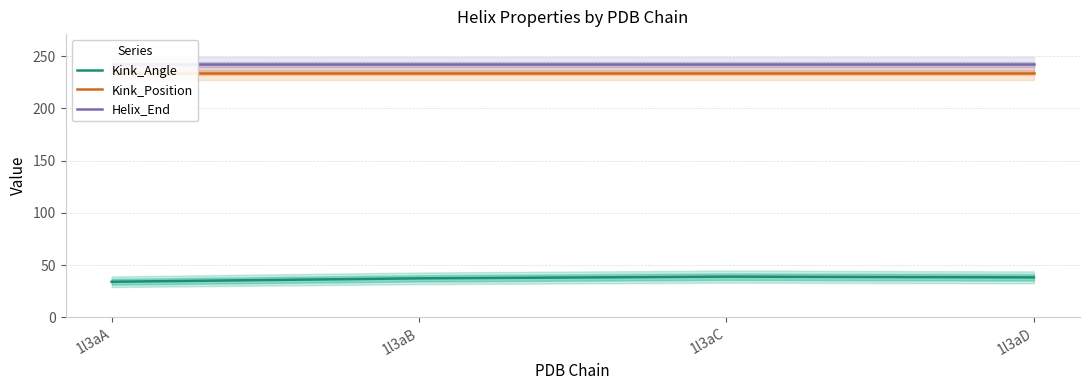

What is the value of the Helix_End point at the 2nd from the left?

242.0